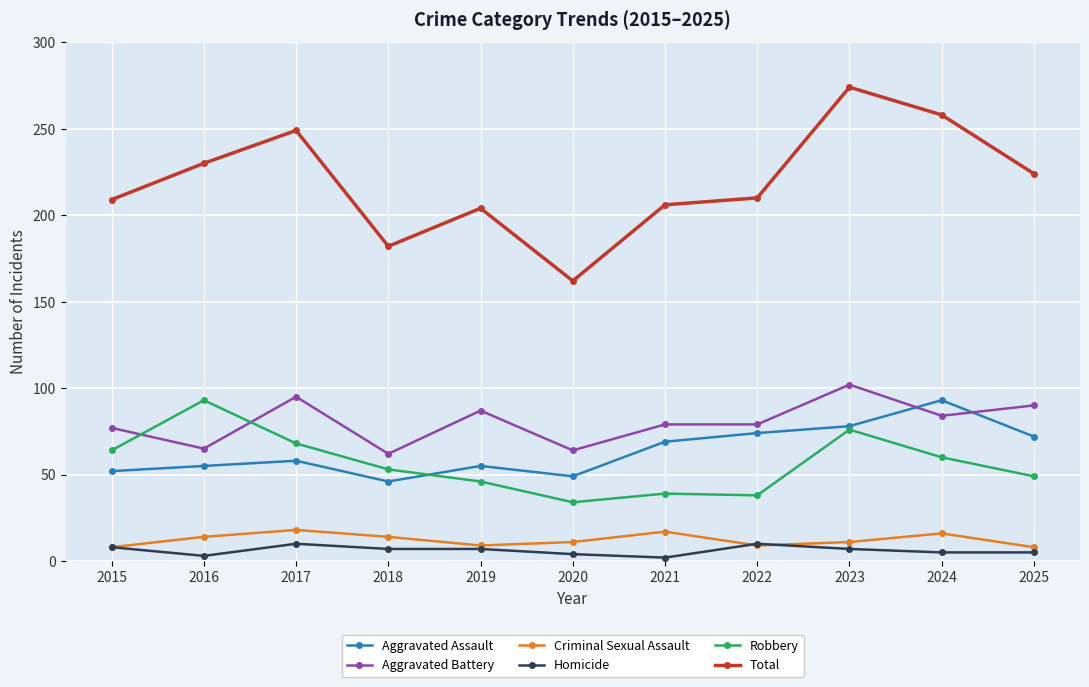

The value of Robbery at 2015 is 64. True or false?

True